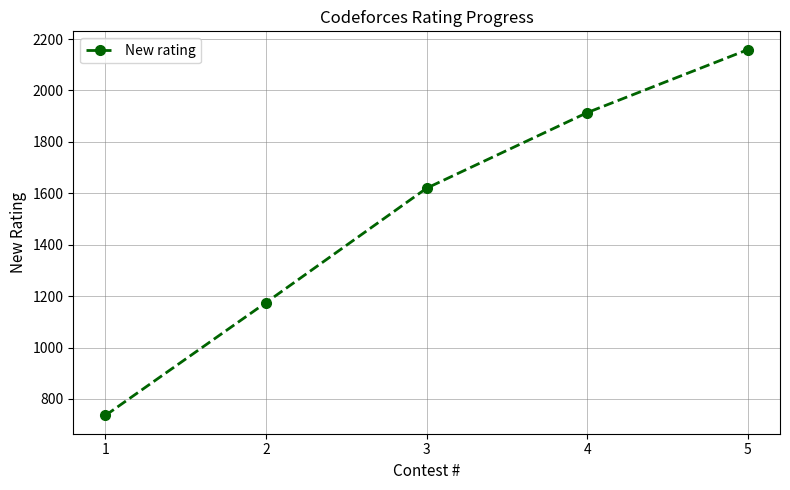

Rank the categories by value from highest to lowest.

5, 4, 3, 2, 1